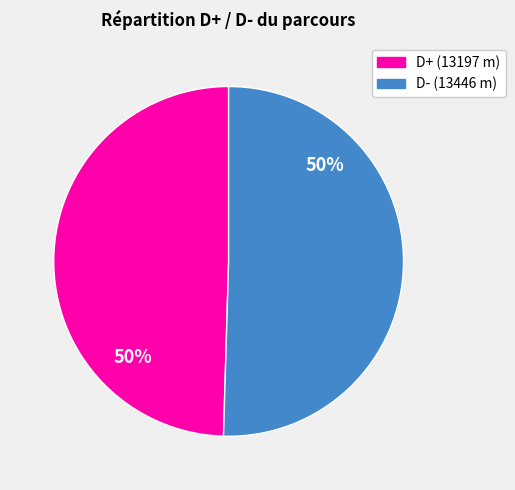

To the nearest percent, what is the average slice percentage?

50%